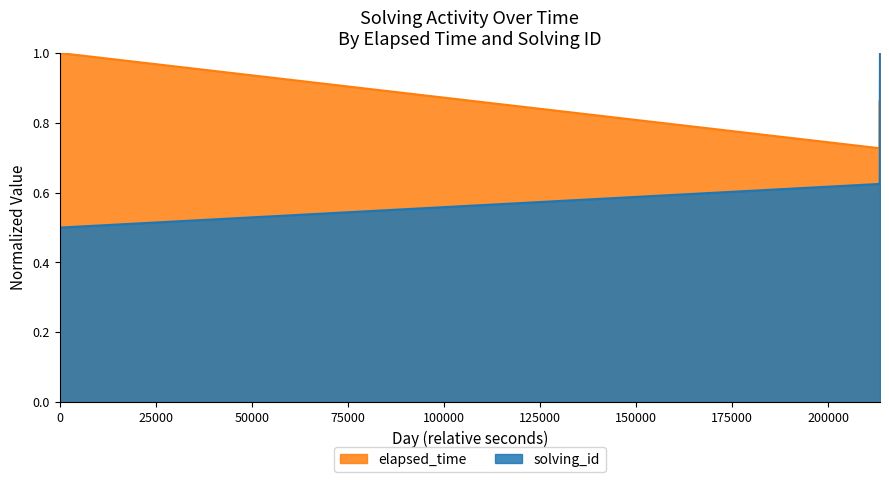

Which series has the largest total across all categories?

elapsed_time